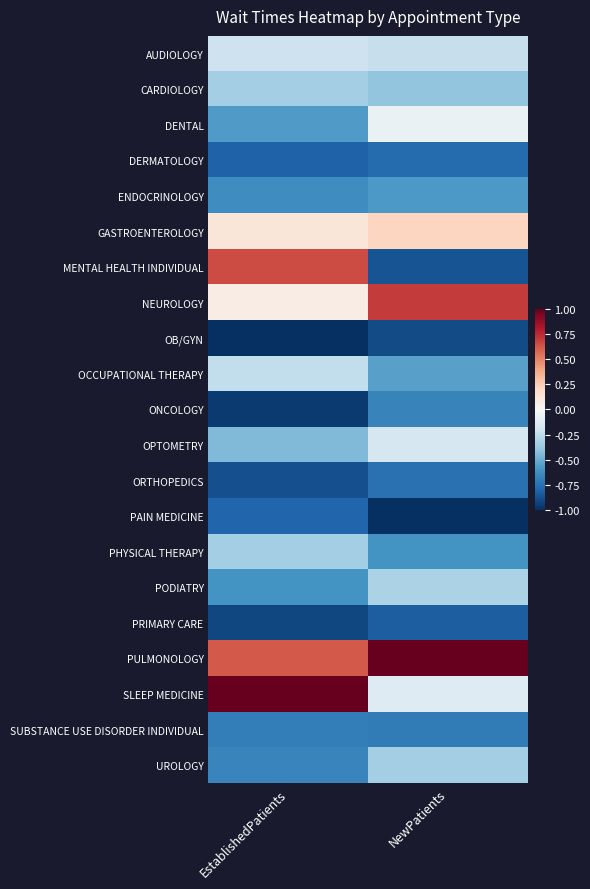

What is the minimum value shown in the chart?

-1.0